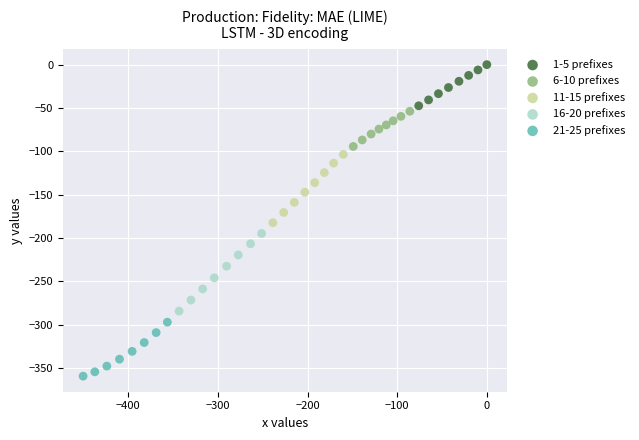

What are all the series names shown in the legend?

1-5 prefixes, 6-10 prefixes, 11-15 prefixes, 16-20 prefixes, 21-25 prefixes